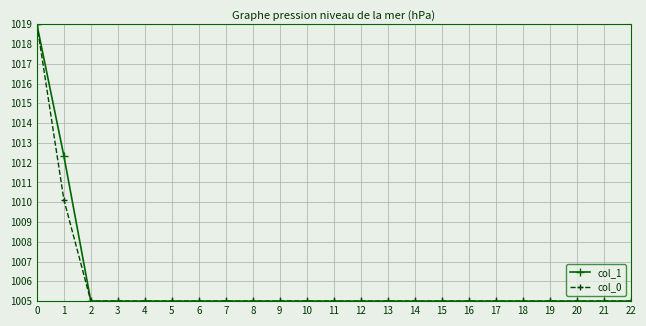

Reading right to left, list all the values displayed in this chart.

col_1: 22=1005.0	21=1005.0	20=1005.0	19=1005.0	18=1005.0	17=1005.0	16=1005.0	15=1005.0	14=1005.0	13=1005.0	12=1005.0	11=1005.0	10=1005.0	9=1005.0	8=1005.0	7=1005.0	6=1005.0	5=1005.0	4=1005.0	3=1005.0	2=1005.0	1=1012.3	0=1019.0
col_0: 22=1005.0	21=1005.0	20=1005.0	19=1005.0	18=1005.0	17=1005.0	16=1005.0	15=1005.0	14=1005.0	13=1005.0	12=1005.0	11=1005.0	10=1005.0	9=1005.0	8=1005.0	7=1005.0	6=1005.0	5=1005.0	4=1005.0	3=1005.0	2=1005.0	1=1010.1	0=1019.0